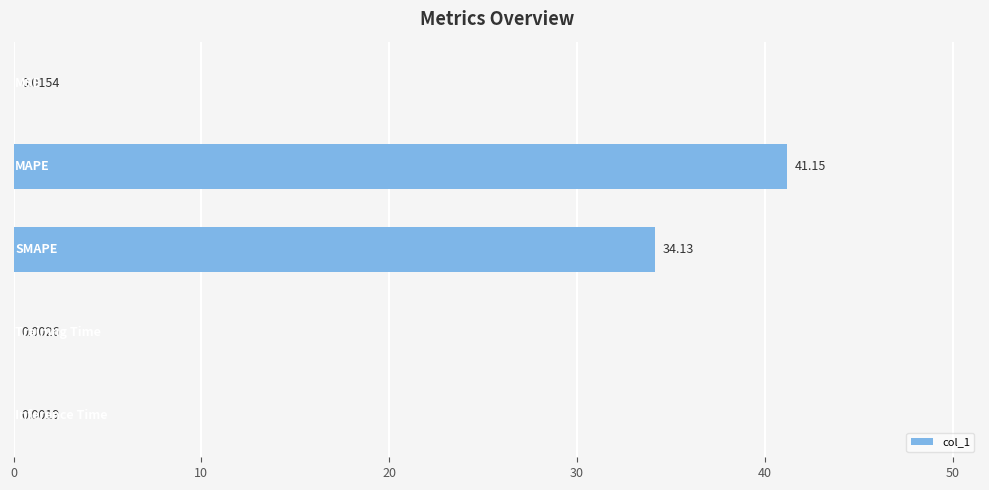

Are the bars horizontal?

Yes